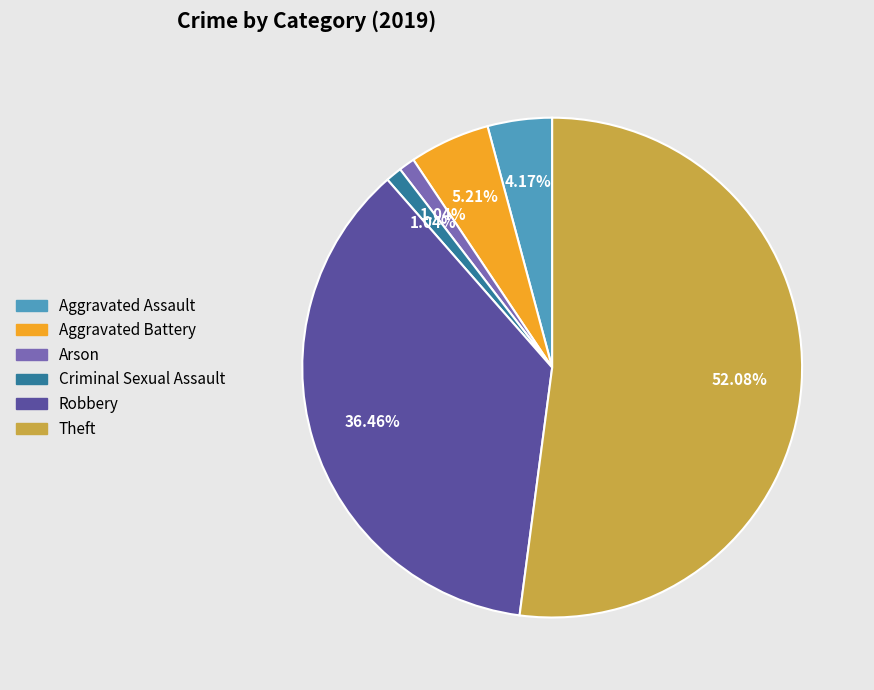

To the nearest percent, what is the average slice percentage?

17%